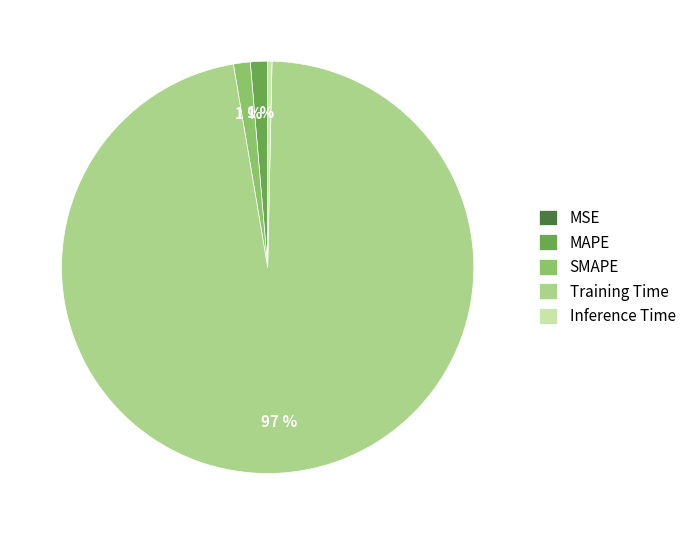

Is there any slice that represents more than half of the pie?

Yes